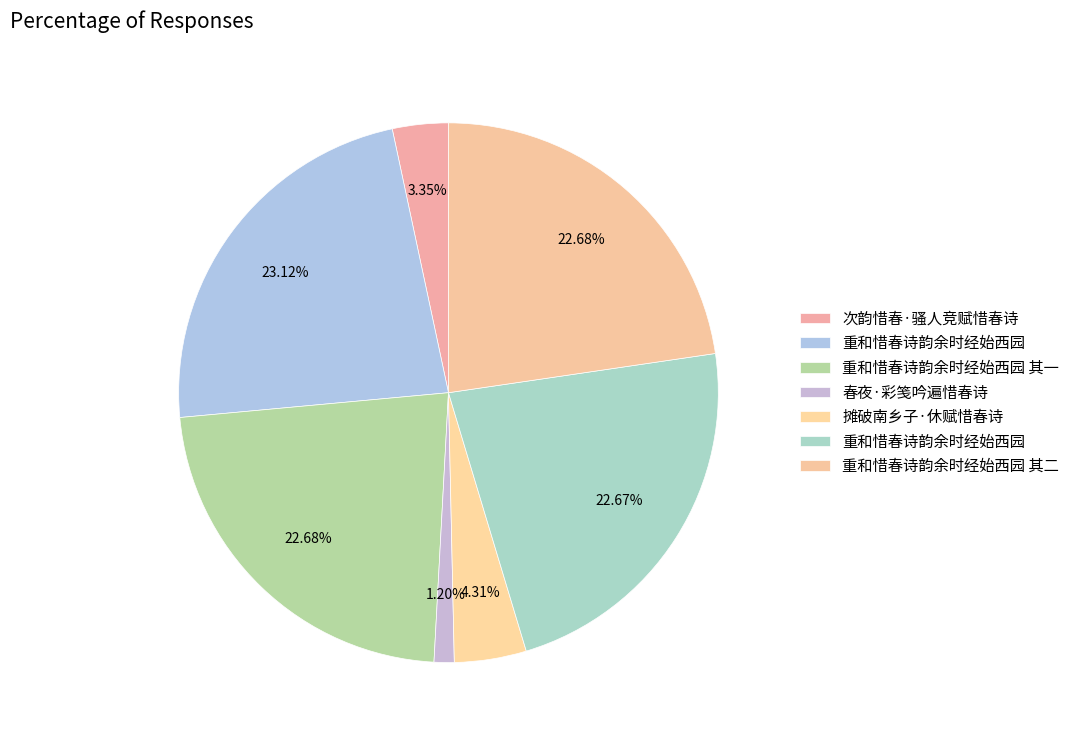

How many segments does this pie chart have?

7